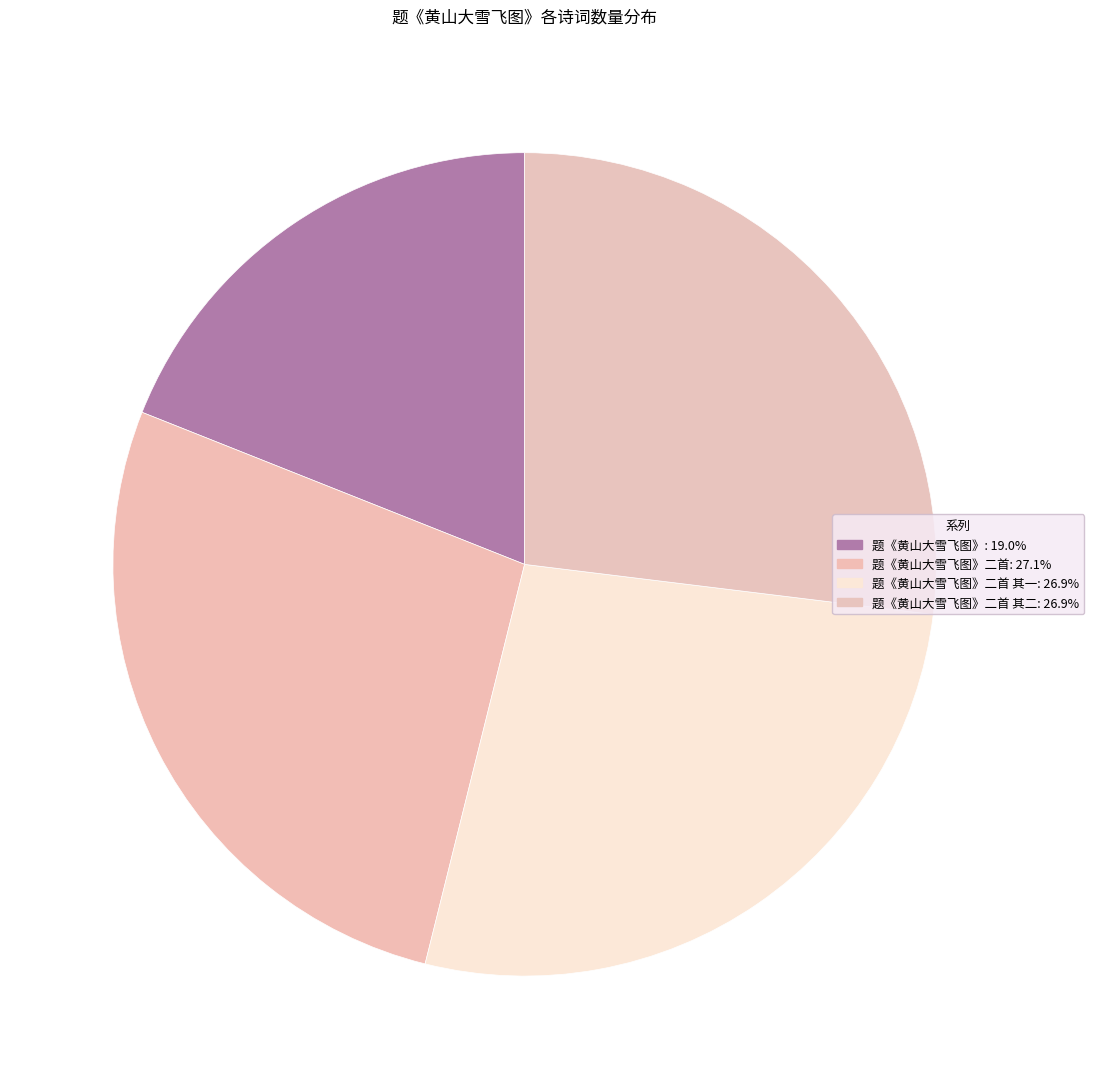

Which slice is the smallest?

题《黄山大雪飞图》